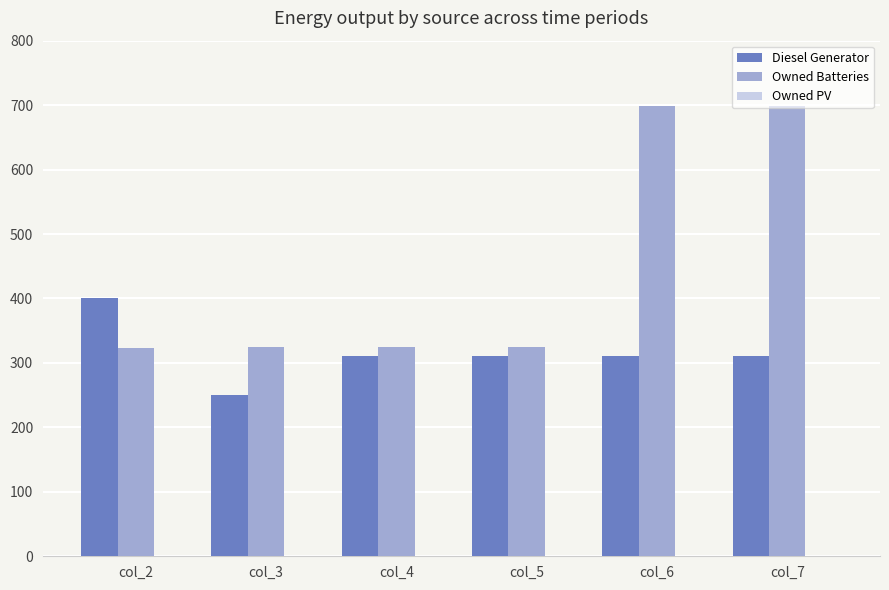

How many groups of bars are there?

6